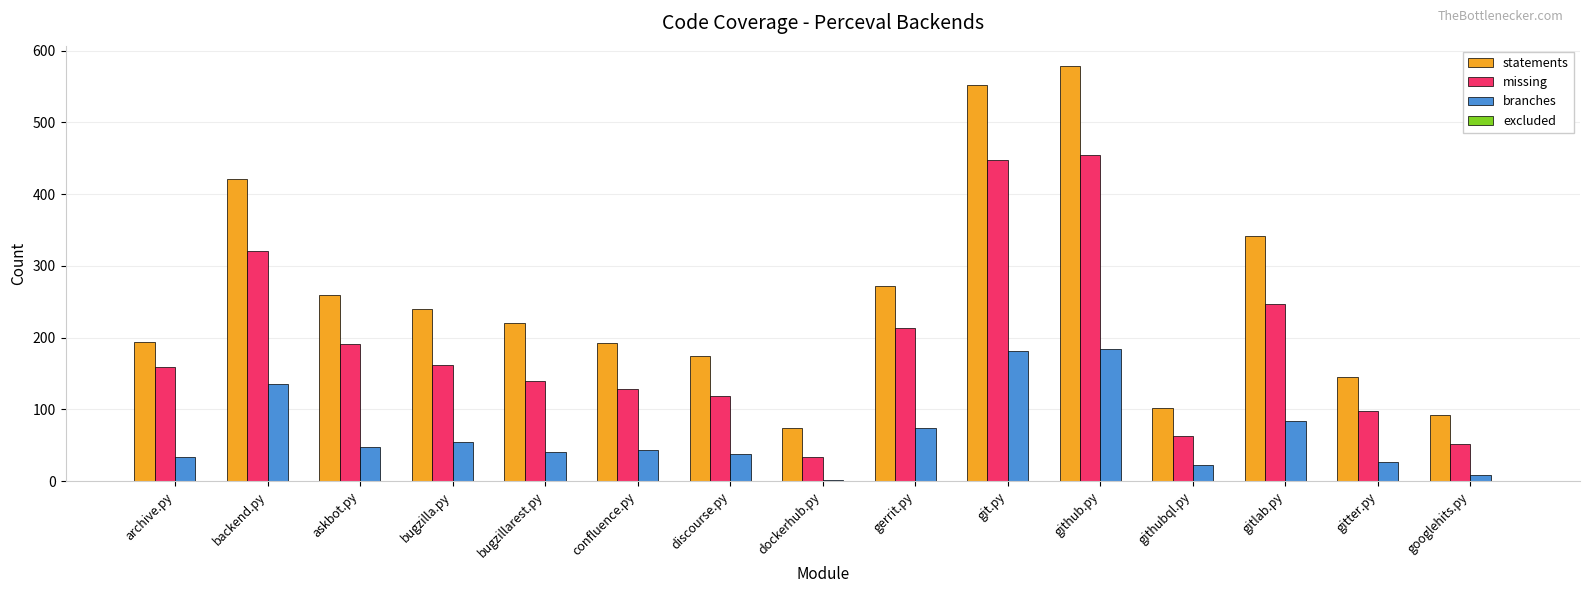

What is the greatest value displayed?

578